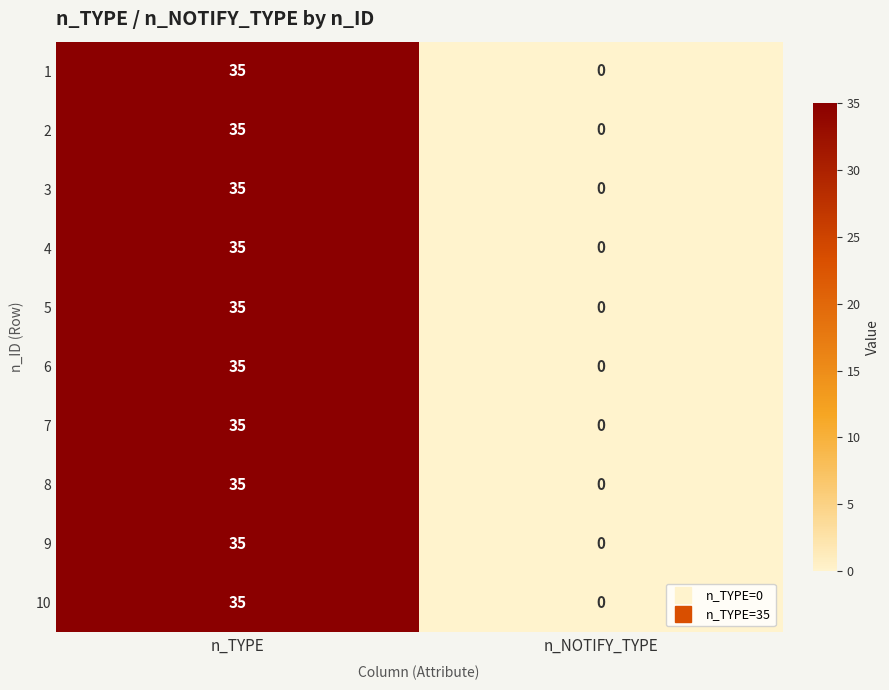

What is the total value across all series at n_TYPE?

350